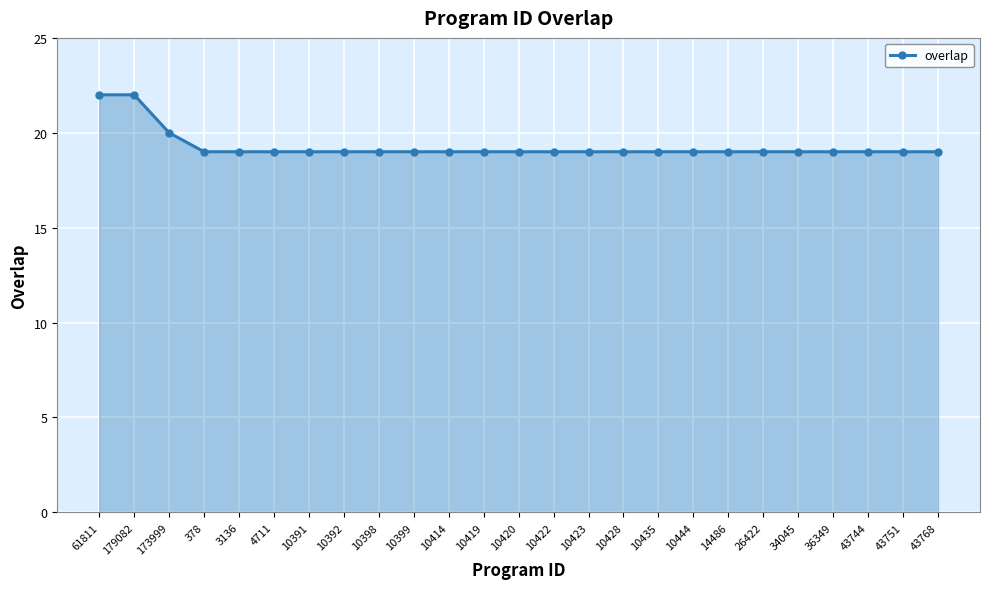

Where is the data nearest to the value 20?

173999